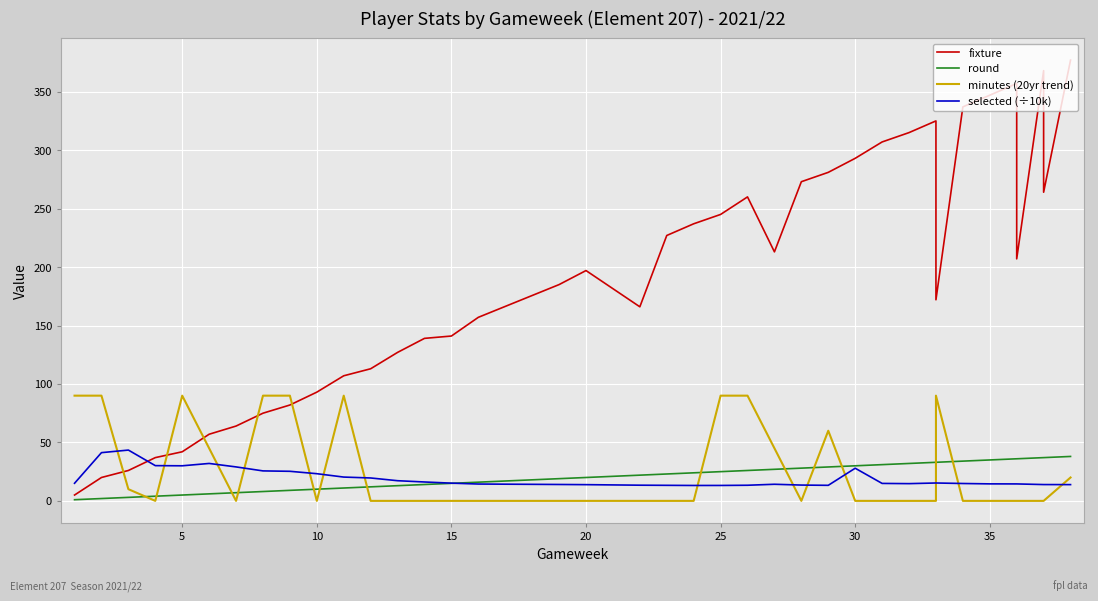

What is the sum of all fixture values?

7238.0